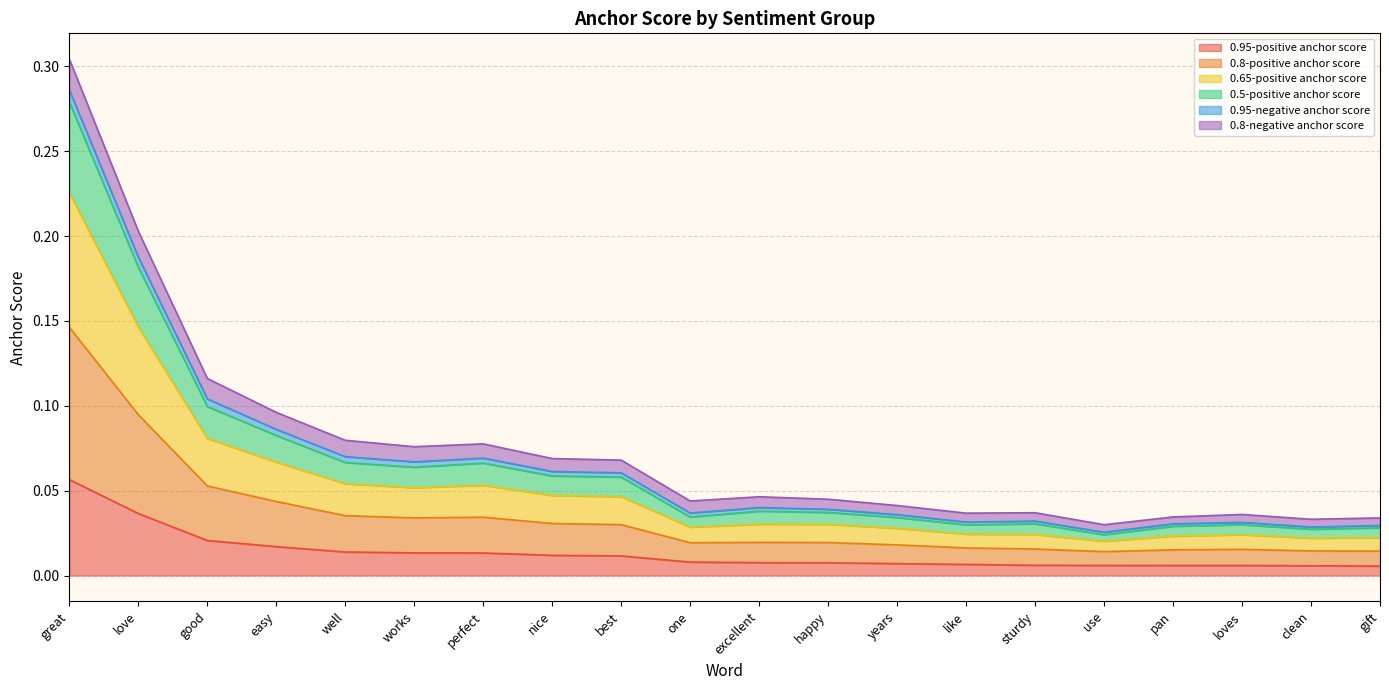

True or false: 0.5-positive anchor score and 0.95-positive anchor score cross at least once.

False